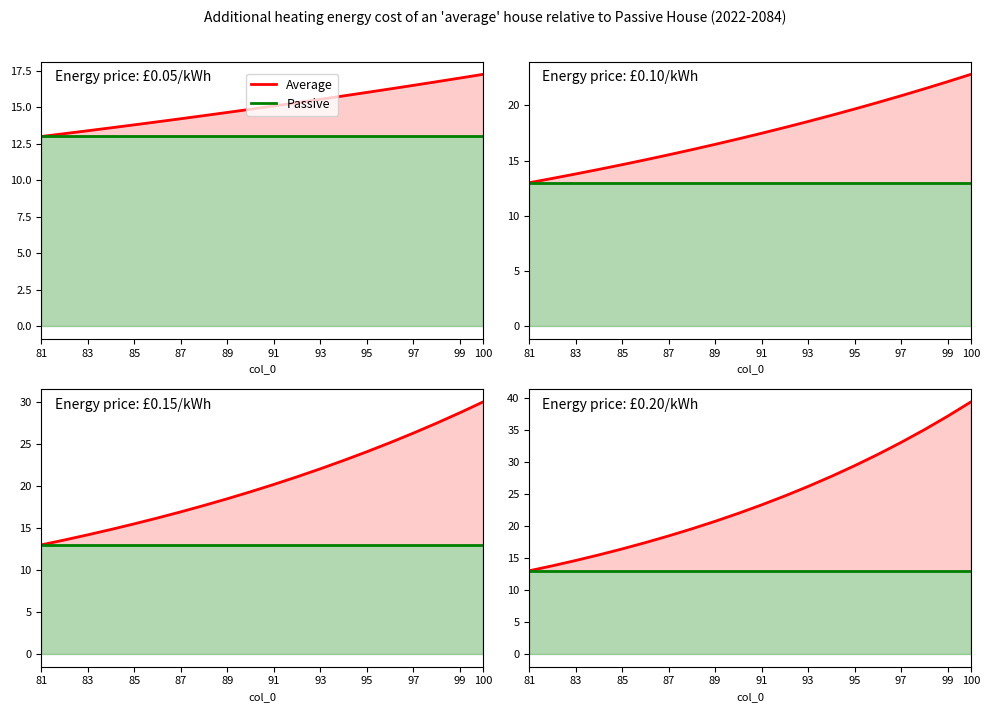

Which category has the lowest value across all series?

81